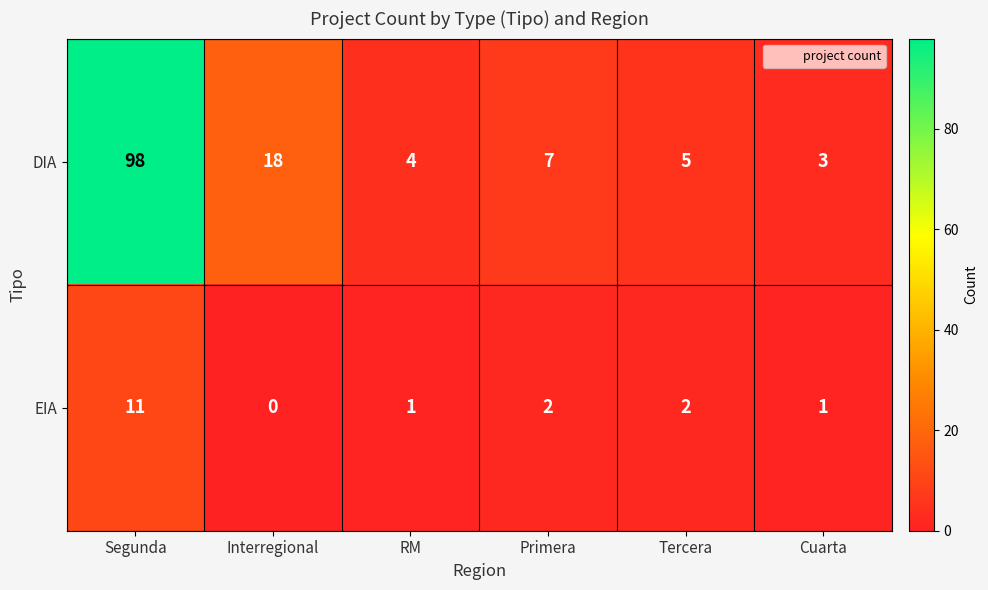

List the series in order of their peak value, highest first.

DIA, EIA